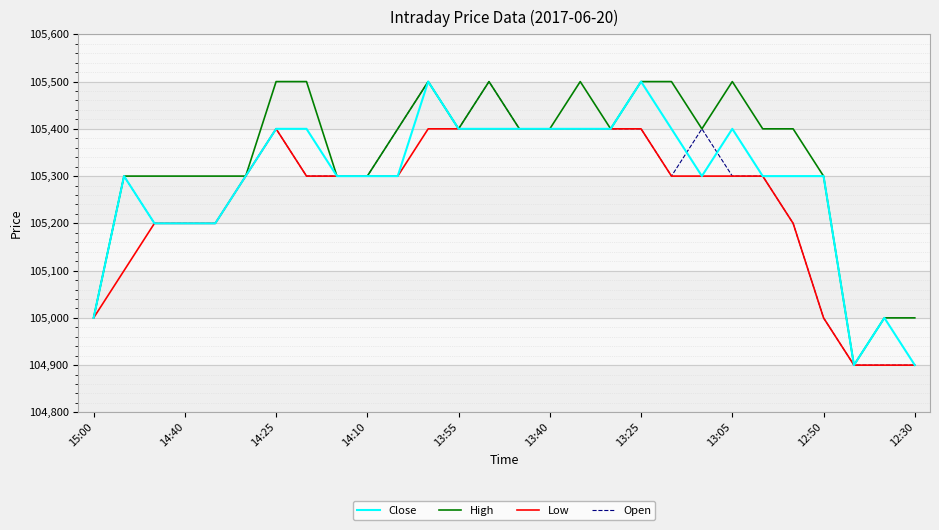

Which series has the largest total across all categories?

High